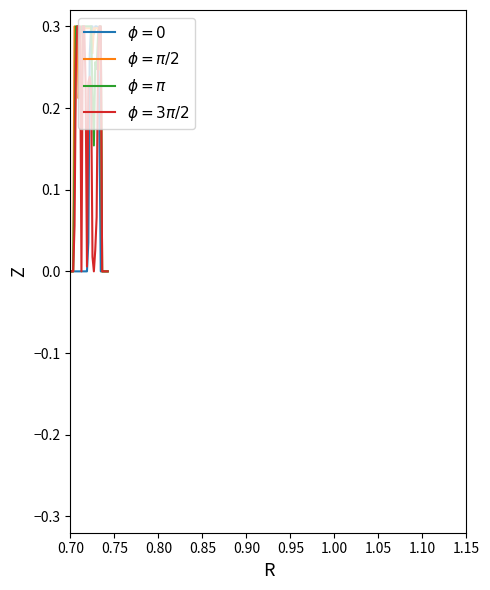

How many lines are shown in the chart?

4